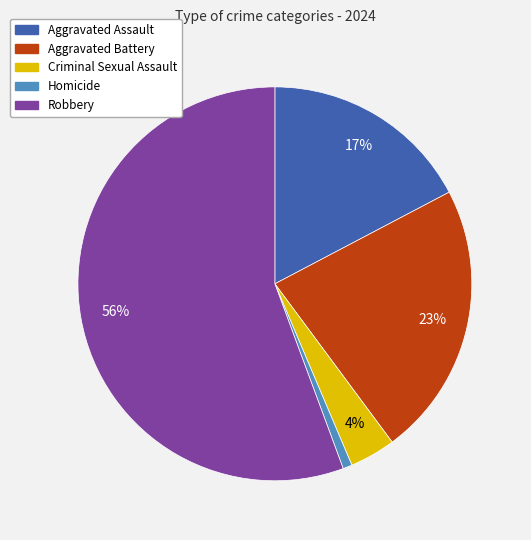

Count the number of slices in the pie.

5